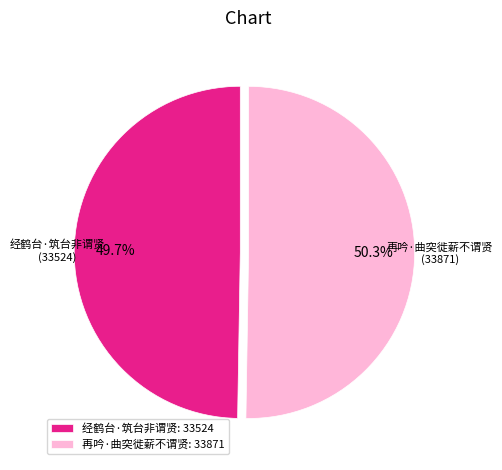

Is there a majority slice in this chart?

Yes